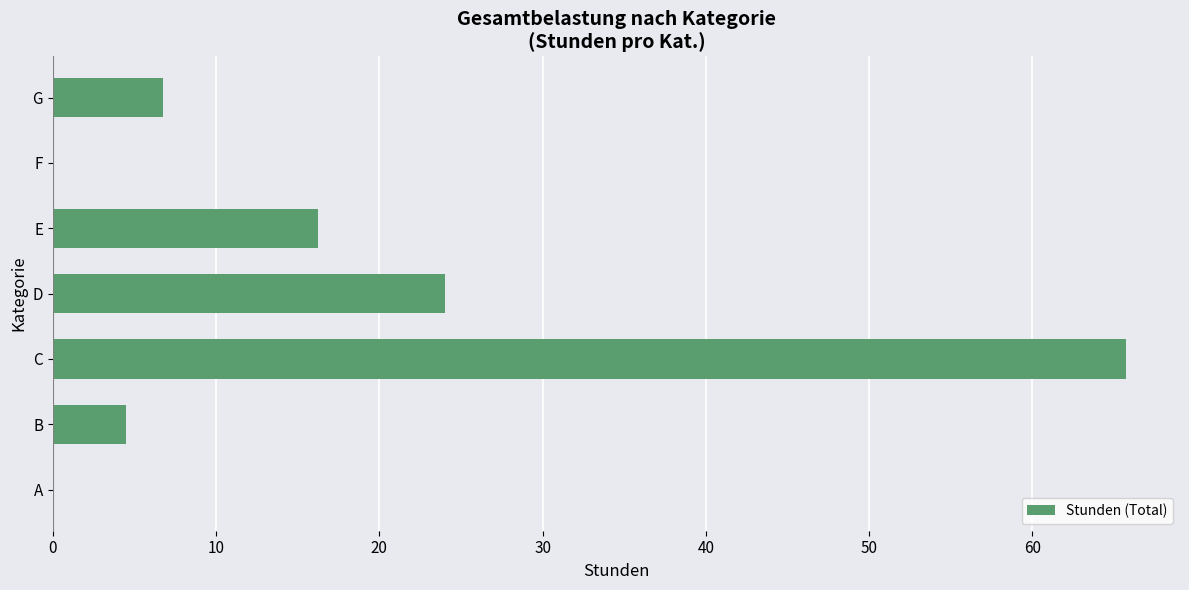

At which label is the value closest to 32?

D